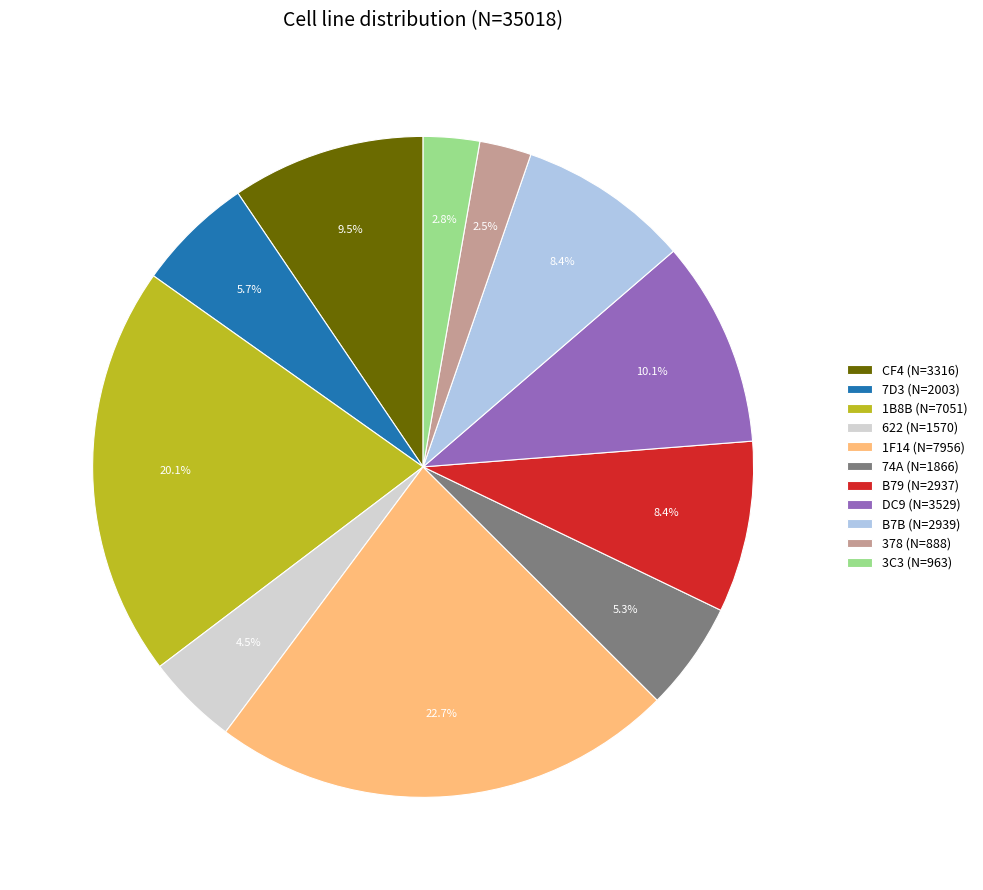

Which category has the biggest portion of the pie?

1F14